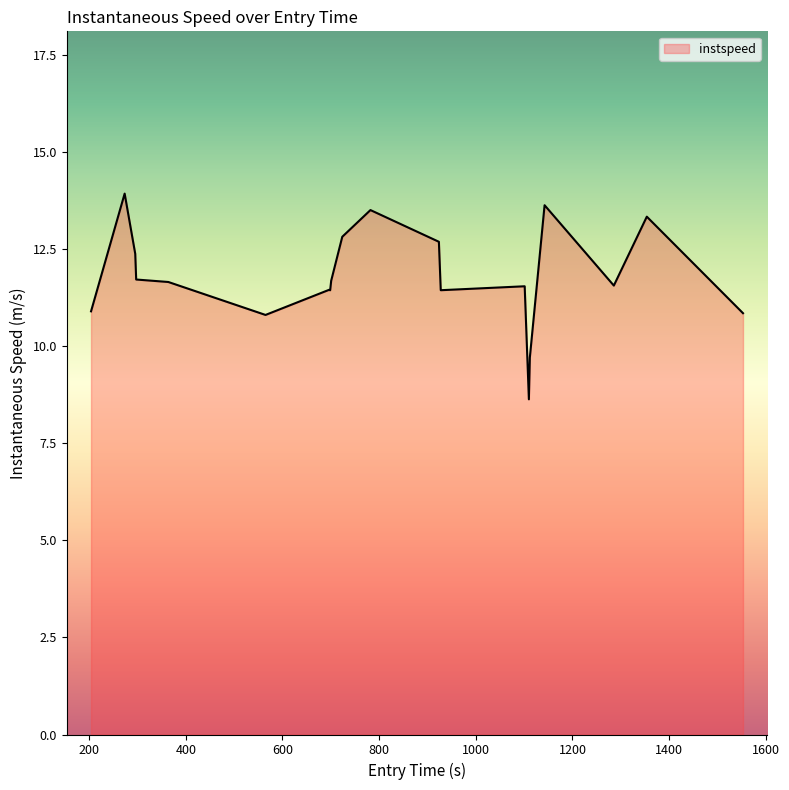

How many series are shown in this chart?

1